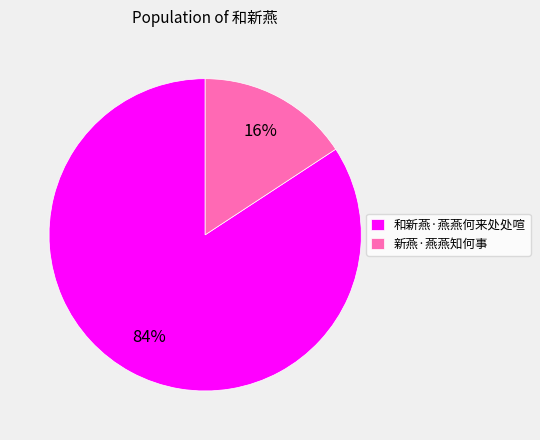

Which slice represents more than half of the pie?

和新燕·燕燕何来处处喧